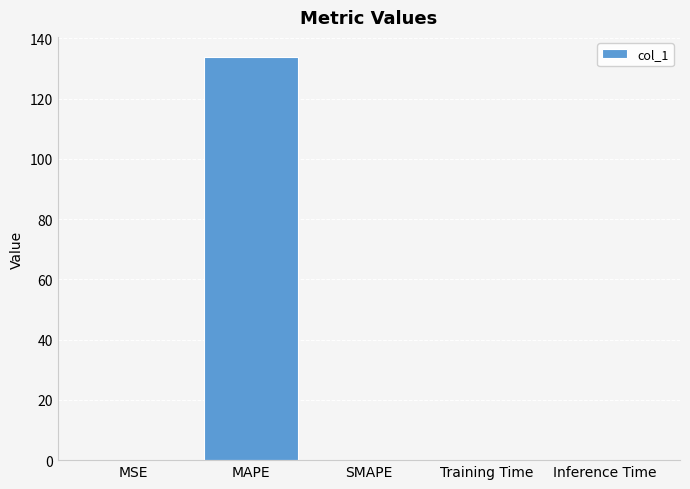

Are the bars grouped side by side (vs. stacked)?

No